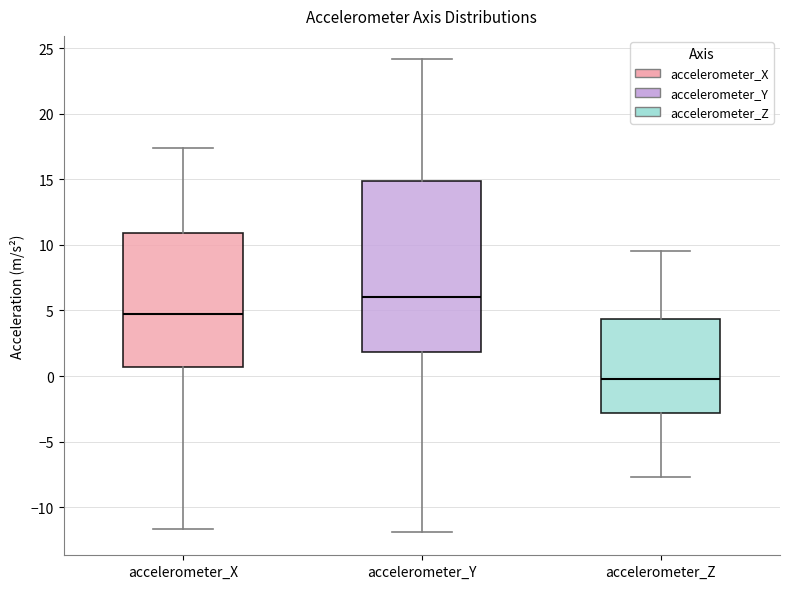

Comparing the boxes themselves (not the whiskers), which one is the tallest?

accelerometer_Y